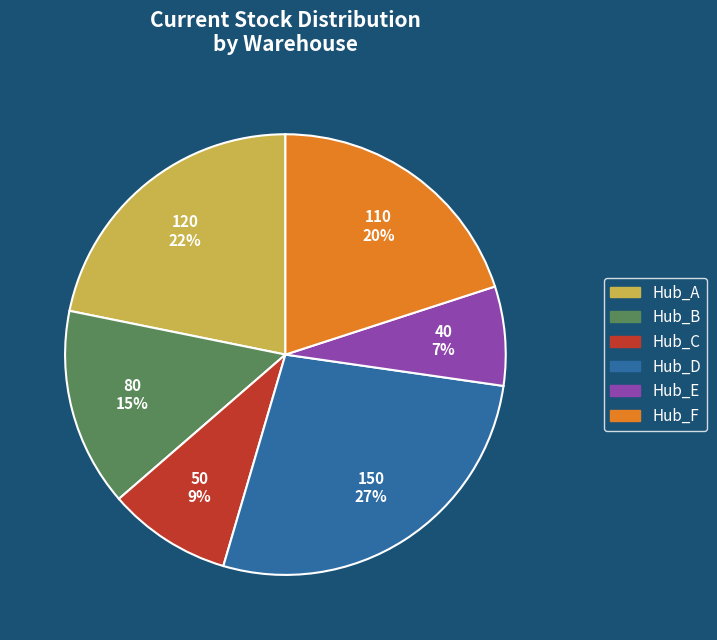

How many slices are in this pie chart?

6